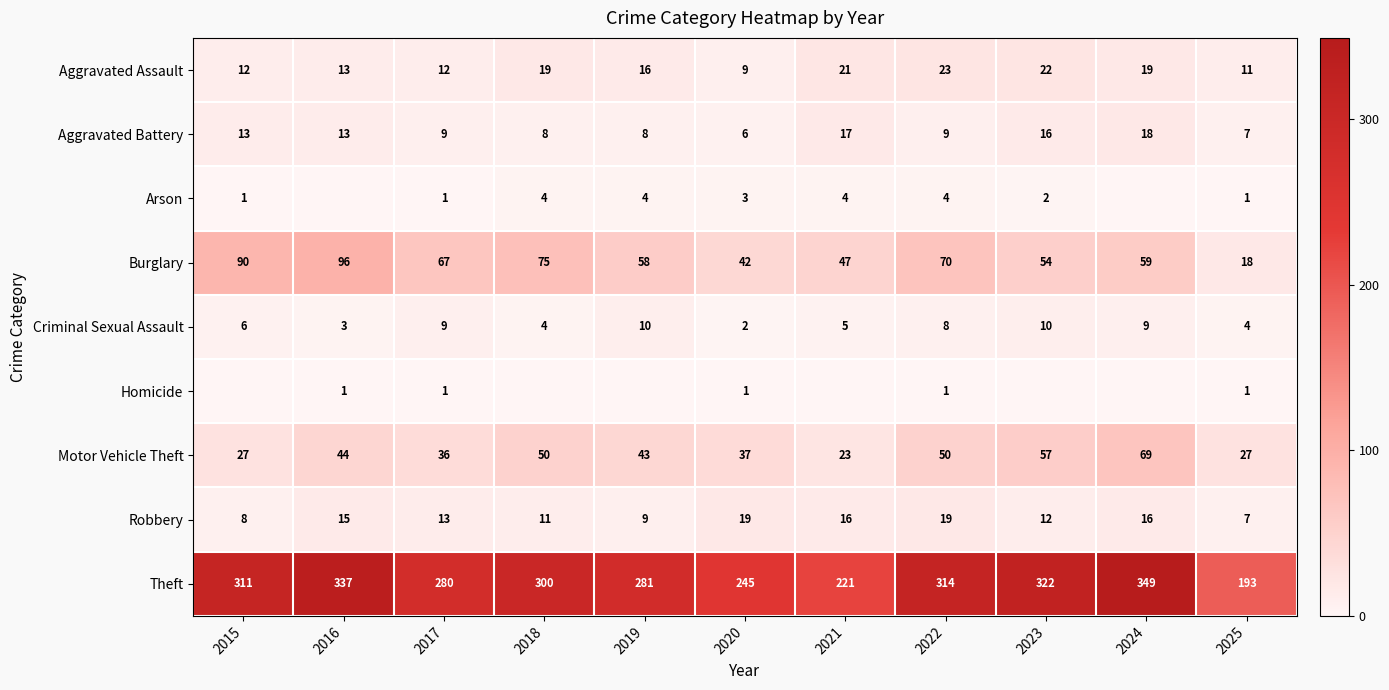

True or false: Robbery has a value of 7 at 2022.

False